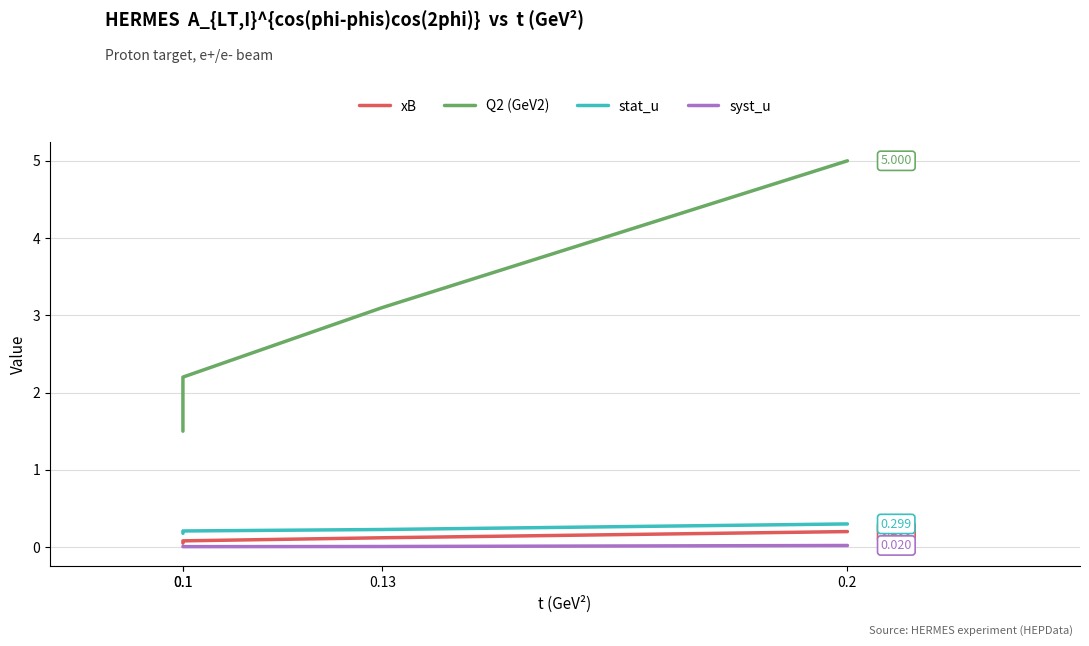

What is the total value across all series at 0.1?

1.7